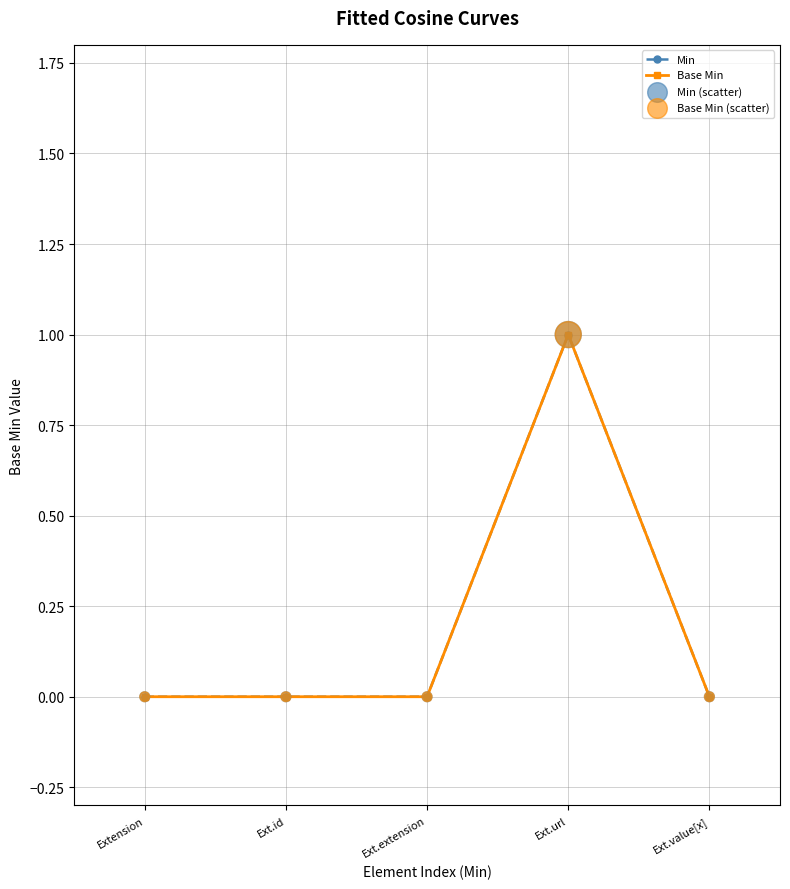

Does the chart have visible grid lines?

Yes